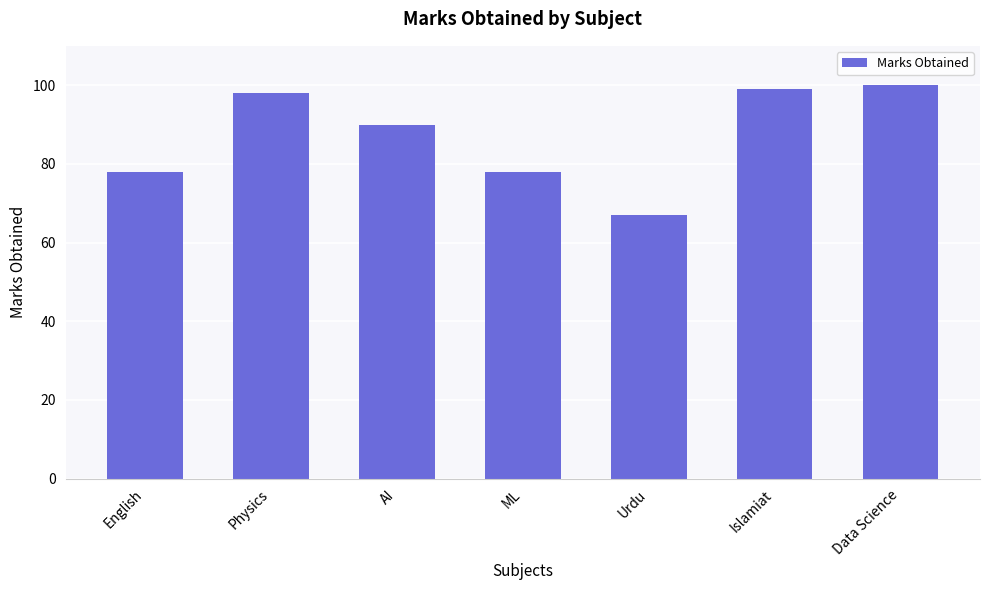

Reading right to left, transcribe all the data shown in this chart.

Data Science=100	Islamiat=99	Urdu=67	ML=78	AI=90	Physics=98	English=78